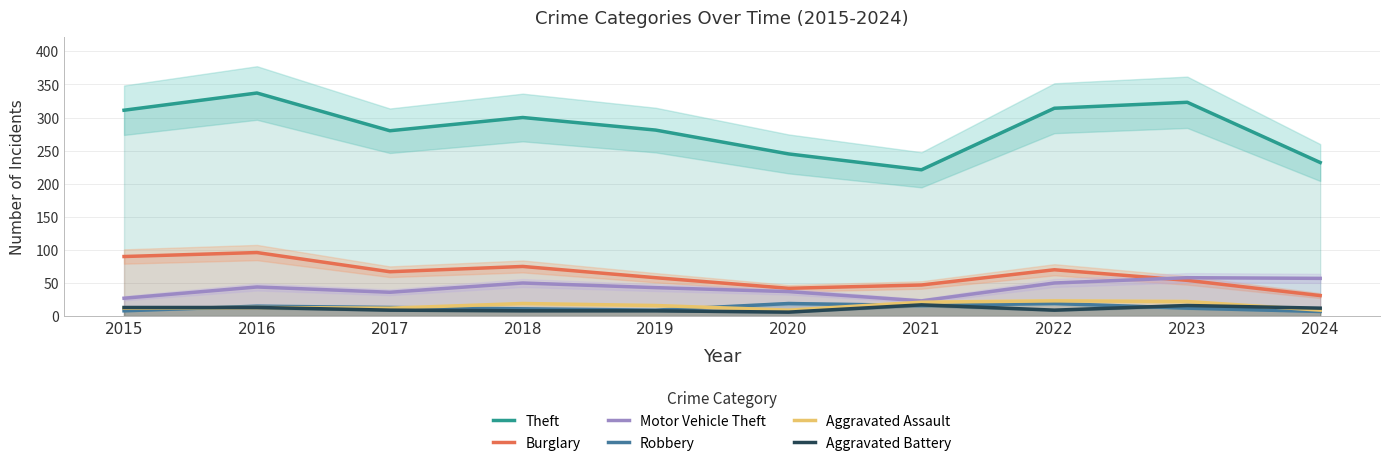

In Aggravated Battery, how many points are lower than both neighbors (excluding endpoints)?

2